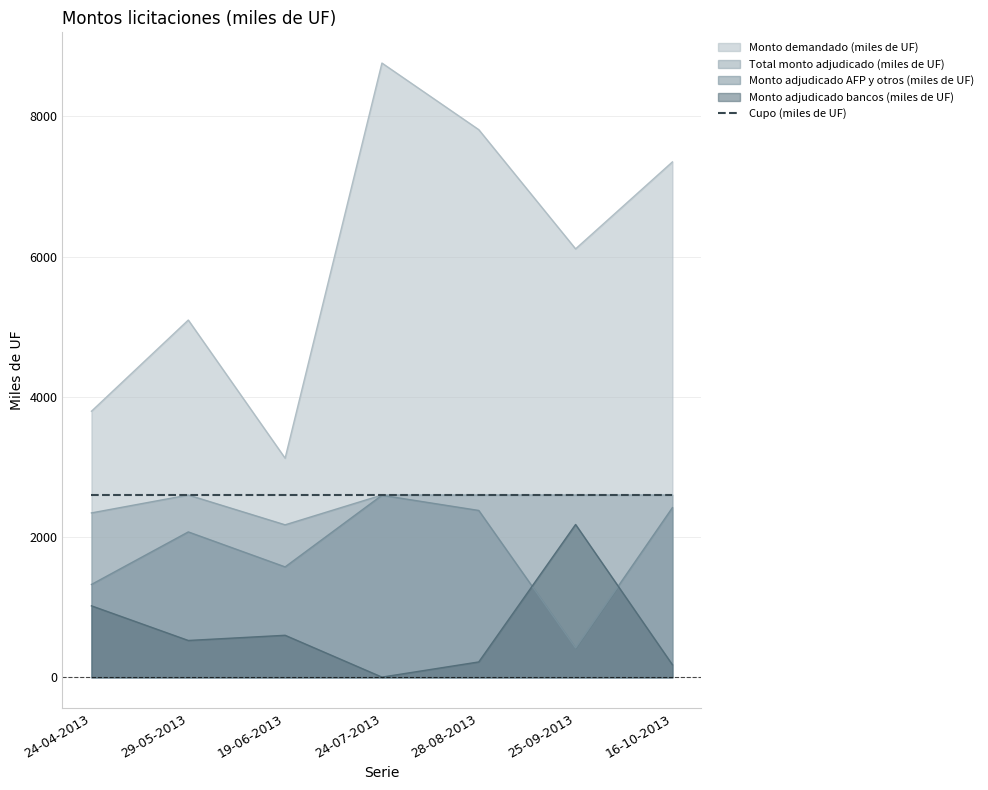

The value of Monto adjudicado bancos (miles de UF) at 25-09-2013 is 2180.0. True or false?

True